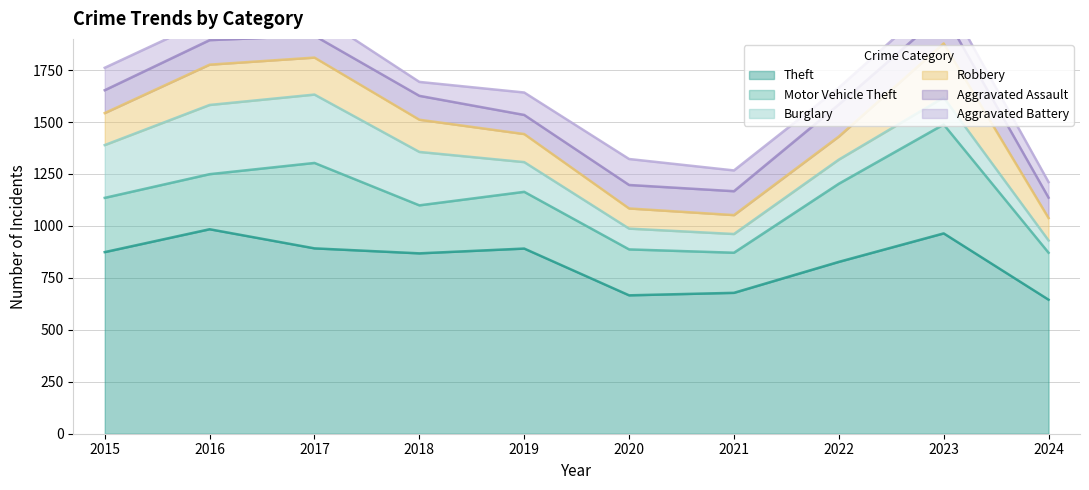

At which label does Aggravated Battery reach its peak?

2020